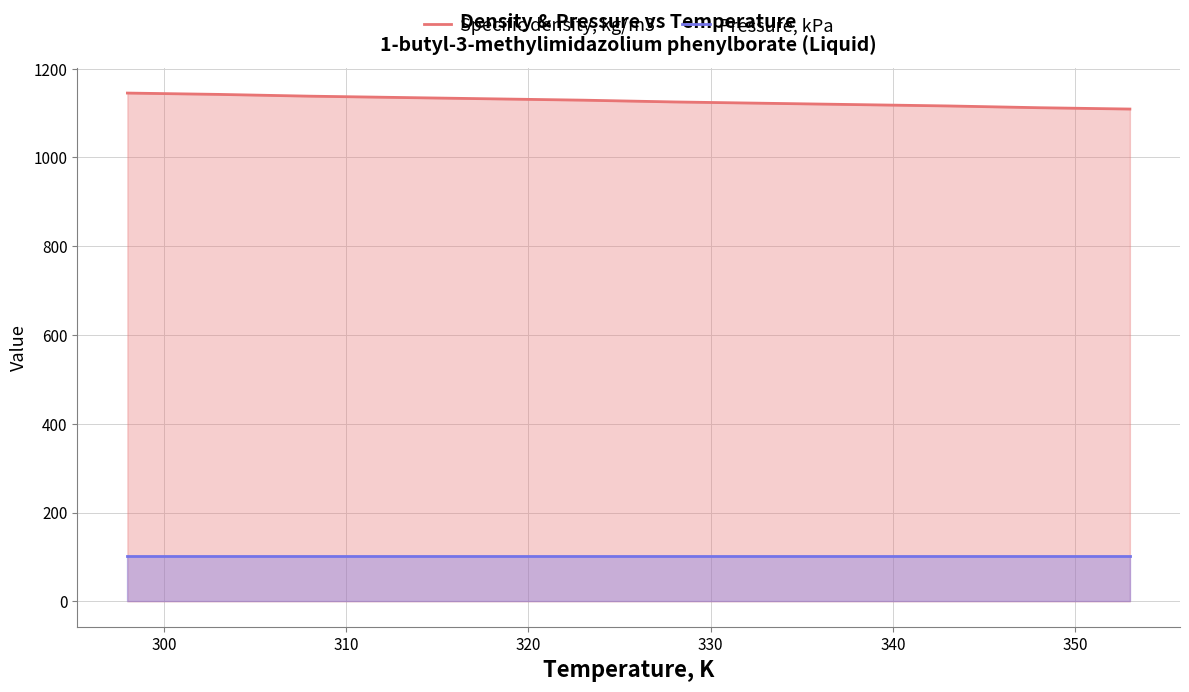

What is the difference between the maximum and minimum values in the Specific density, kg/m3 series?

36.0